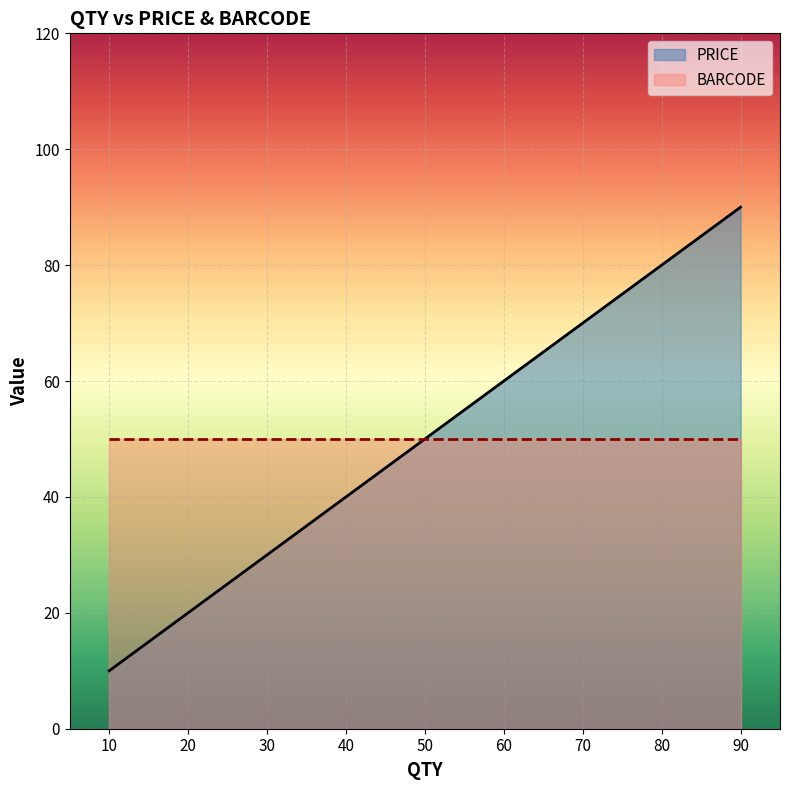

What is the value of the PRICE point at the 8th from the left?

80